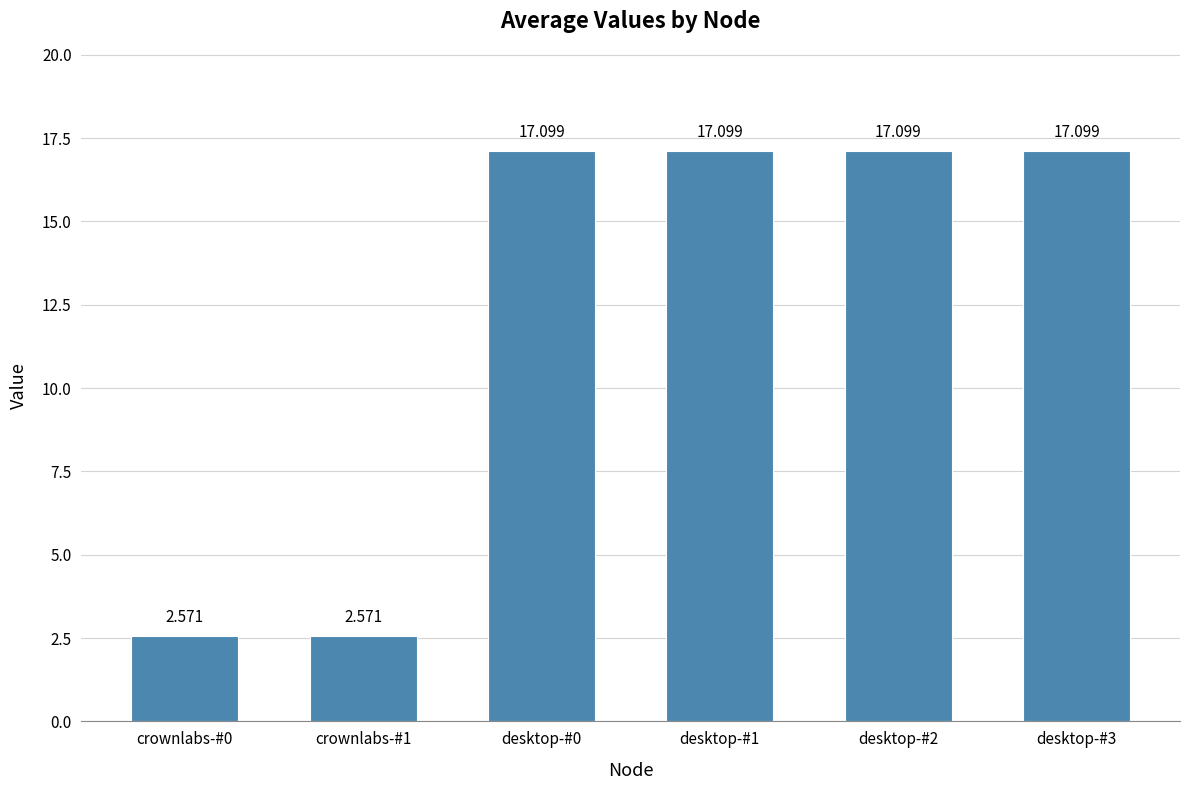

List the labels in order of value, smallest first.

crownlabs-#0, crownlabs-#1, desktop-#0, desktop-#1, desktop-#2, desktop-#3